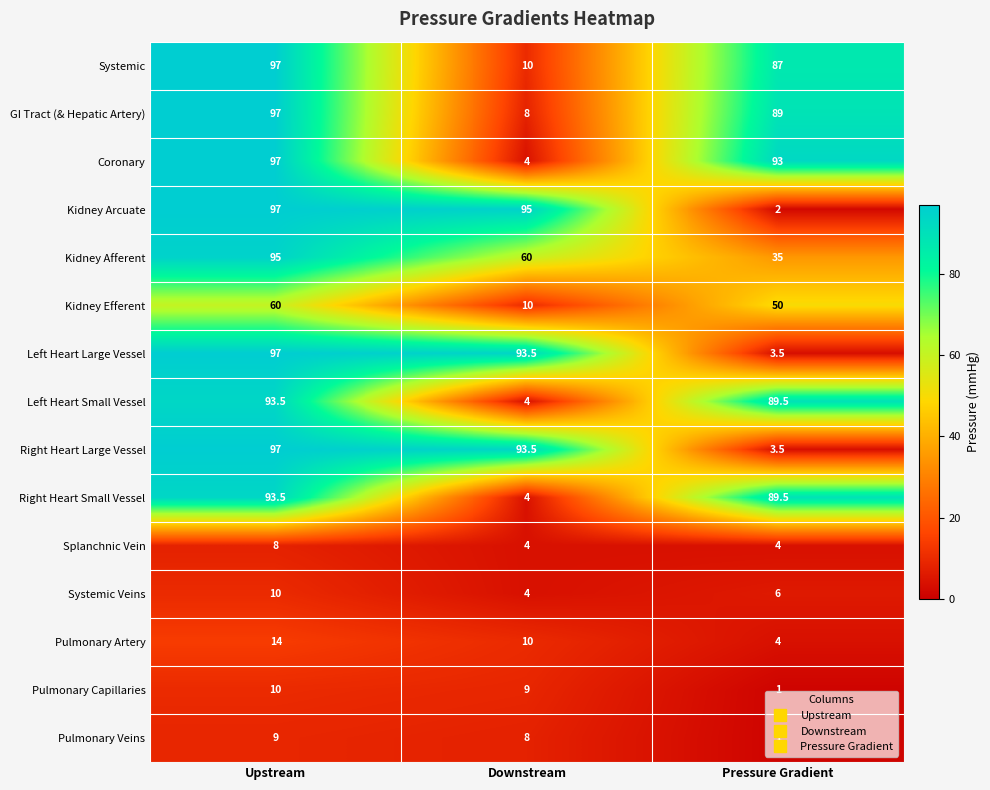

Is it true that Kidney Arcuate equals 140.5 at Upstream?

False